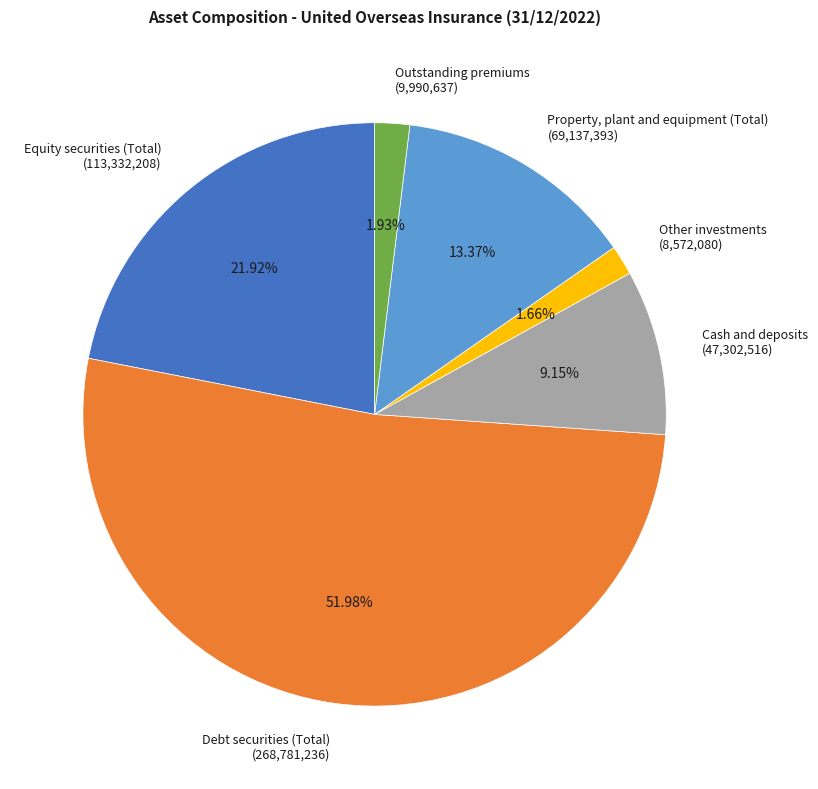

What is the ratio of the value at Debt securities (Total) to the value at Cash and deposits?

5.7